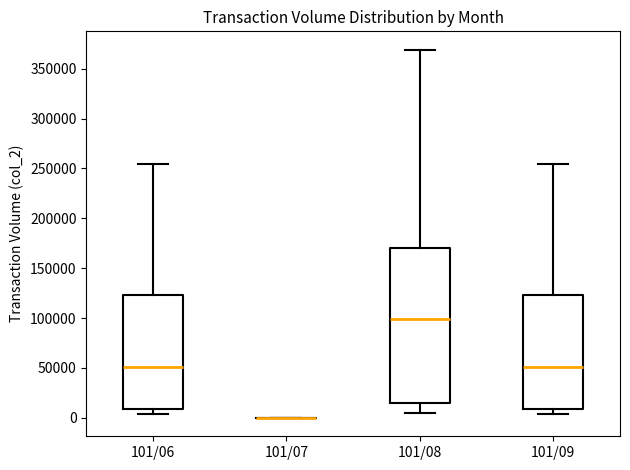

Reading left to right, transcribe this box plot: for each box, give where its median line is, the range the box spans, and where its two whiskers end, as read against the y-axis. The values are not printed on the chart, so give them approximately, as read against the axis.

101/06: median 50000, box 10000 to 125000, whiskers 5000 to 255000
101/07: box collapsed to a line at 0, whiskers 0 to 0
101/08: median 100000, box 15000 to 170000, whiskers 5000 to 370000
101/09: median 50000, box 10000 to 125000, whiskers 5000 to 255000